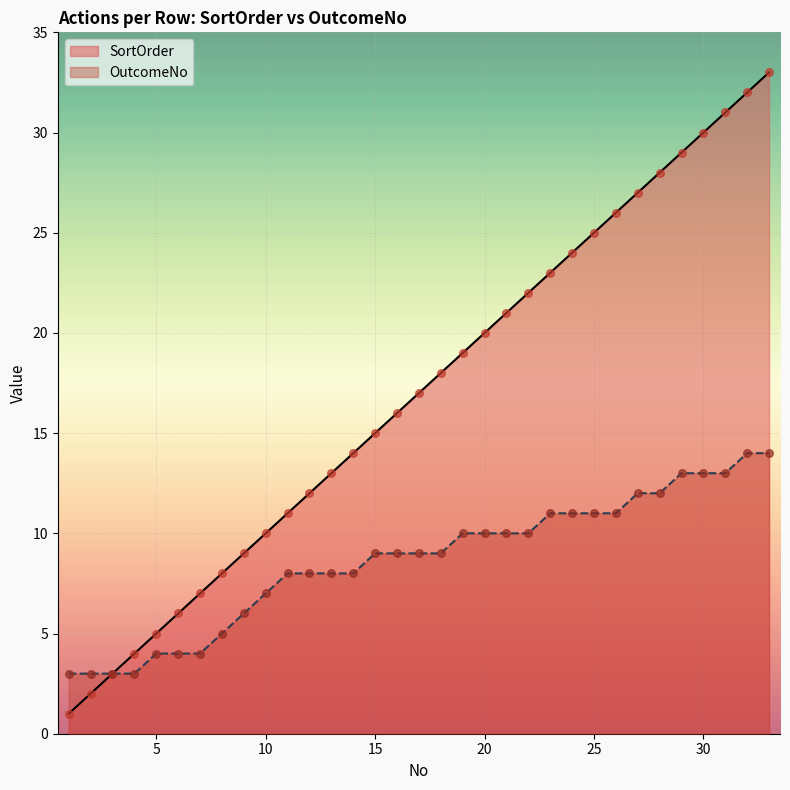

At how many categories does at least one series exceed 17?

16